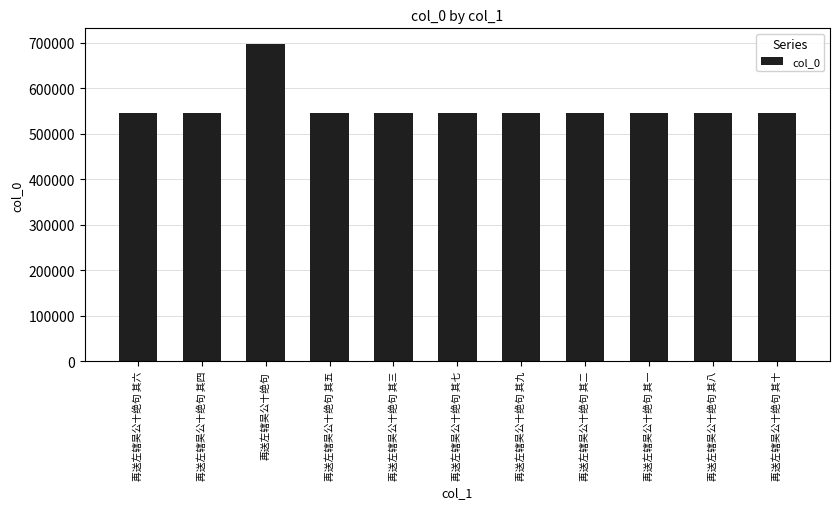

What is the smallest value displayed?

546297